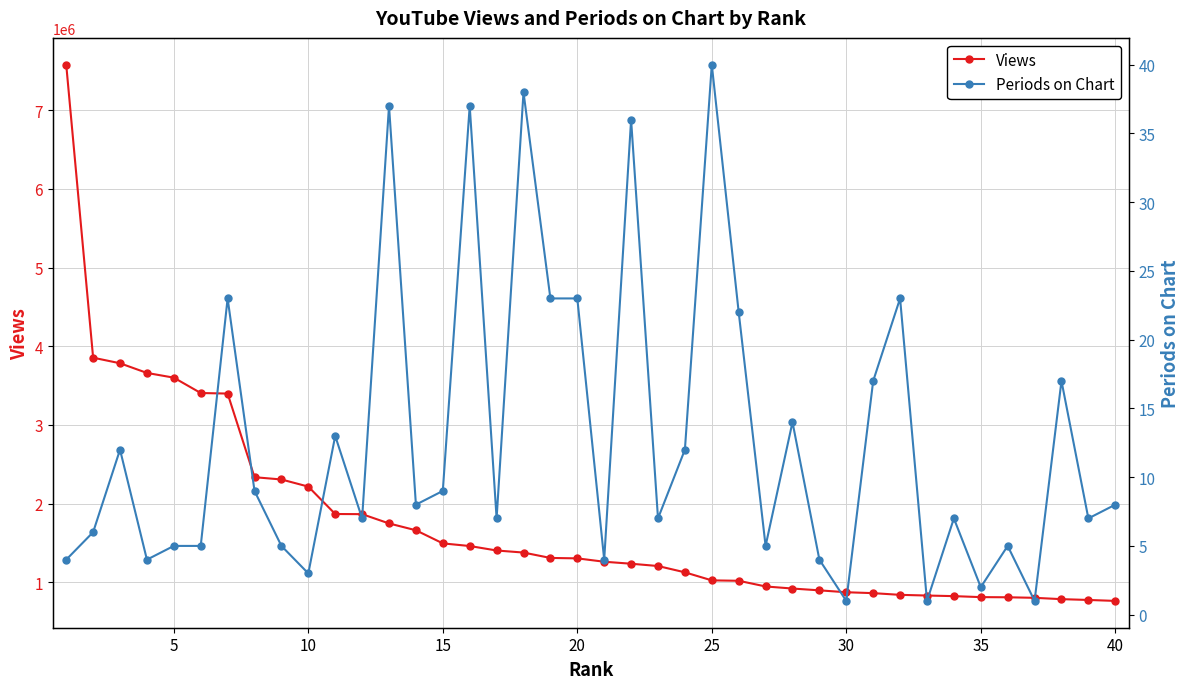

What is the lowest value of the Views series?

764477